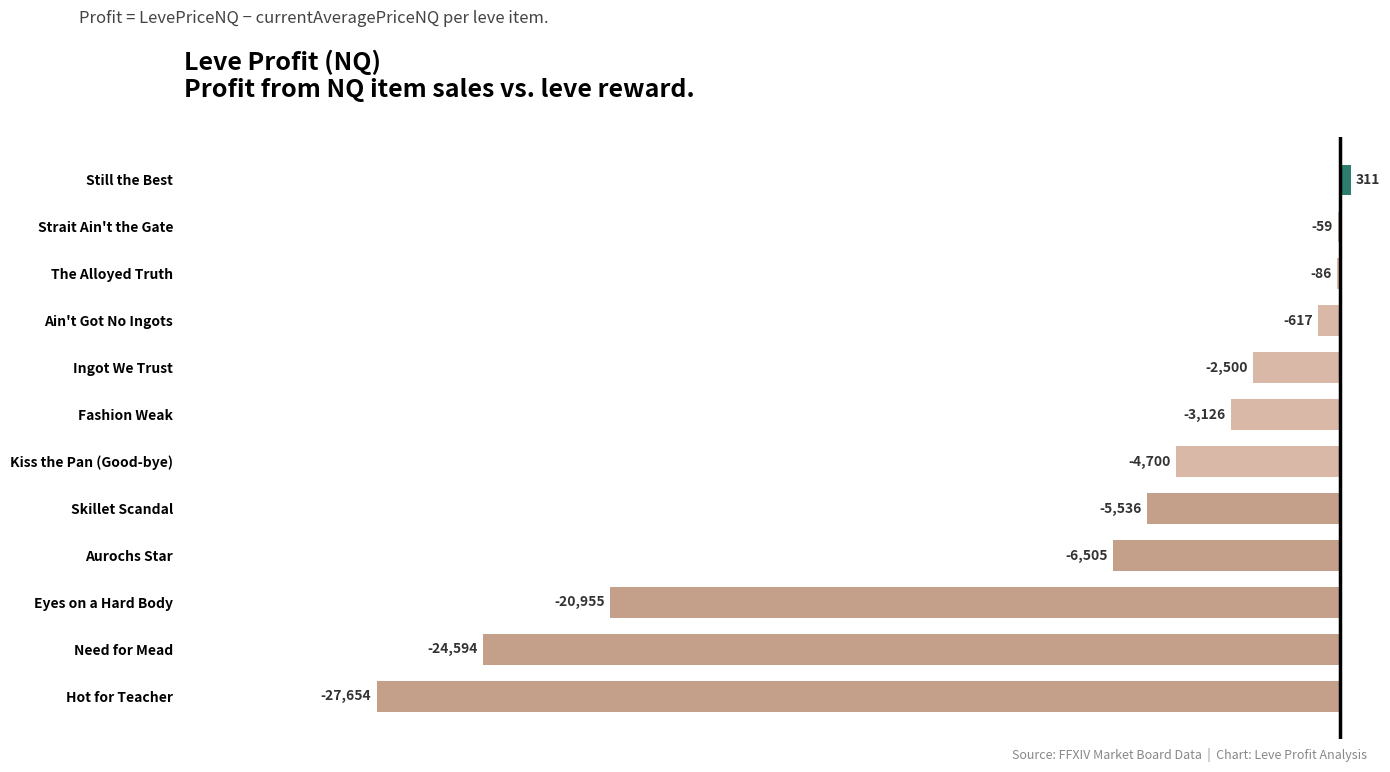

Which label corresponds to the largest value in the chart?

Still the Best